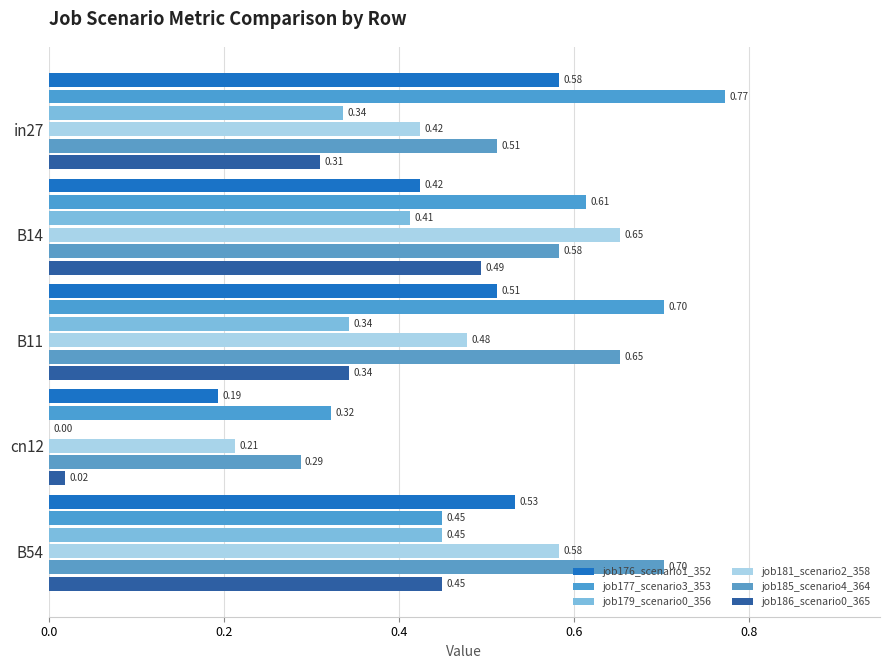

What is the value of the job176_scenario1_352 bar at the 3rd from the left?

0.5